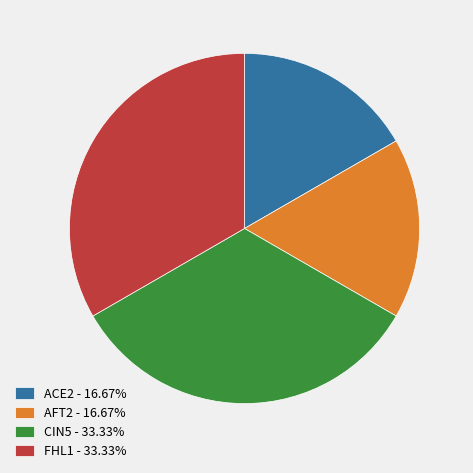

What is the ratio of the value at CIN5 - 33.33% to the value at AFT2 - 16.67%?

2.0